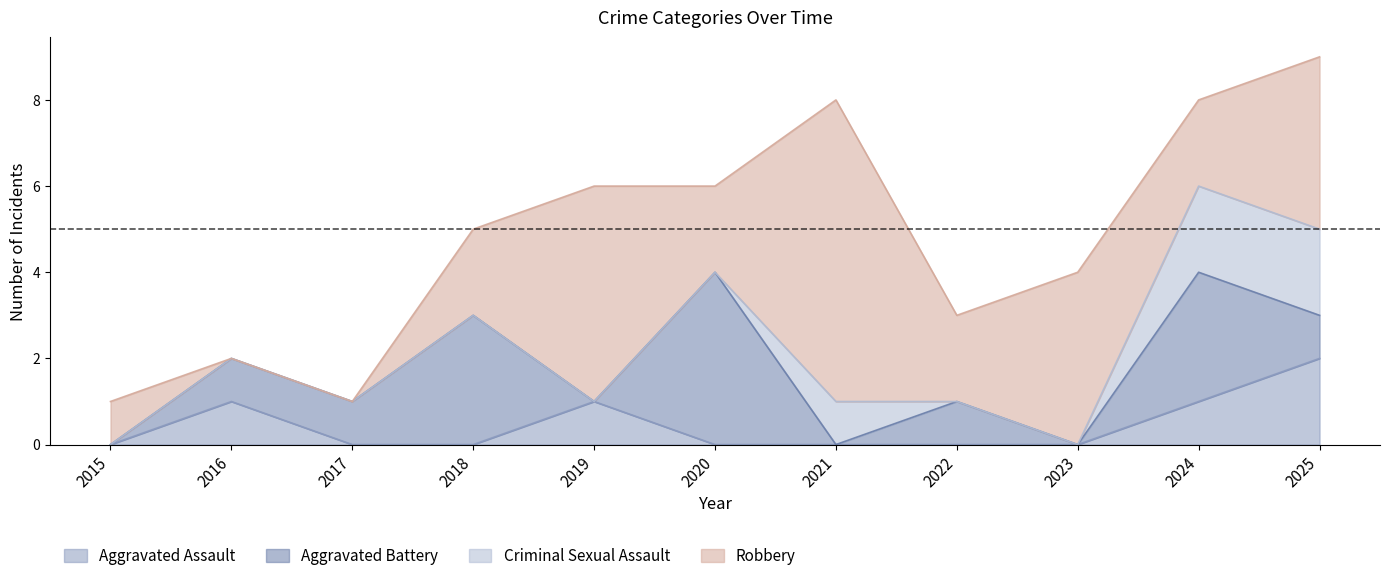

How many data points in Criminal Sexual Assault are above 0?

3